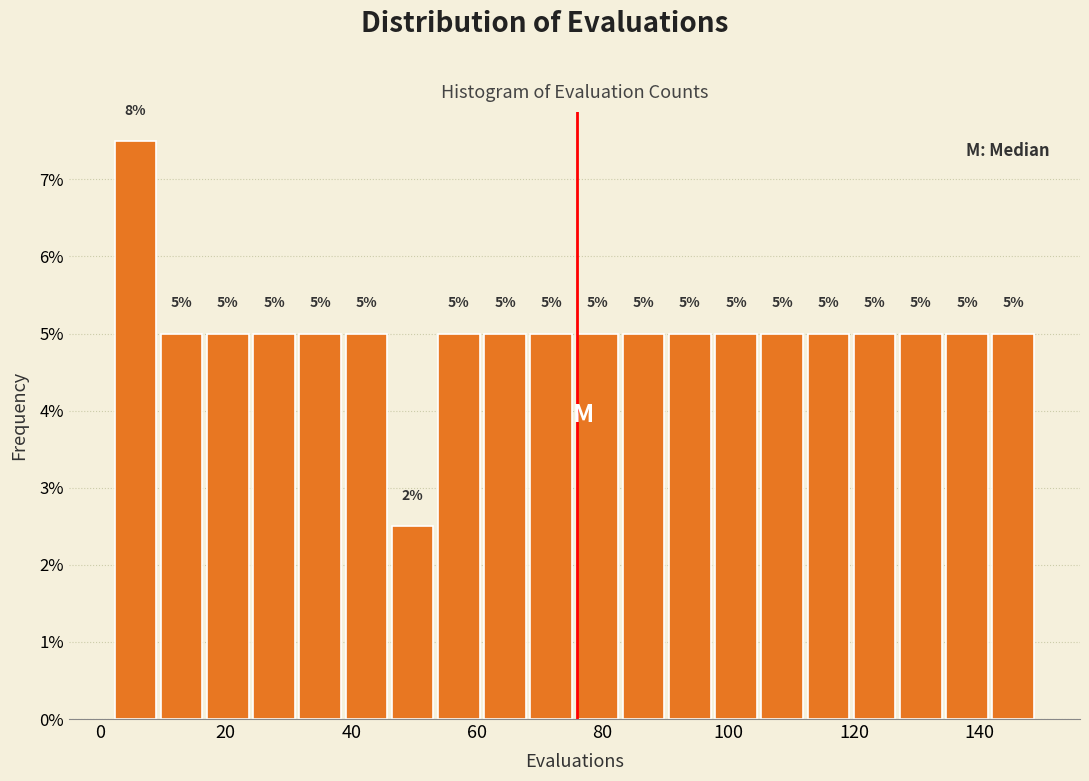

Read against the x-axis, roughly where is the centre of the tallest bar?

6